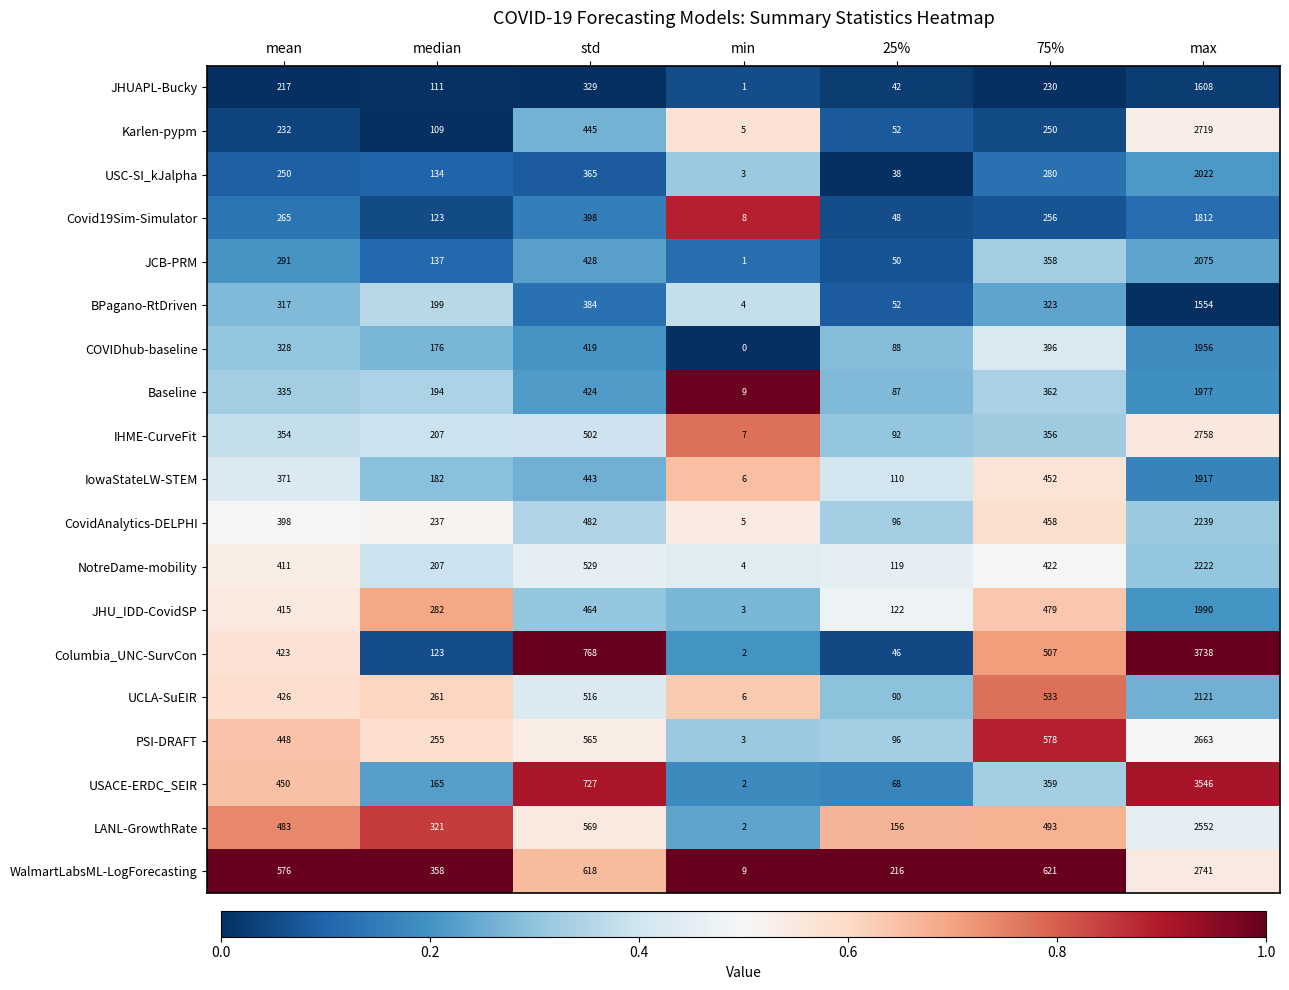

What is the difference between the maximum and minimum values in the NotreDame-mobility series?

2218